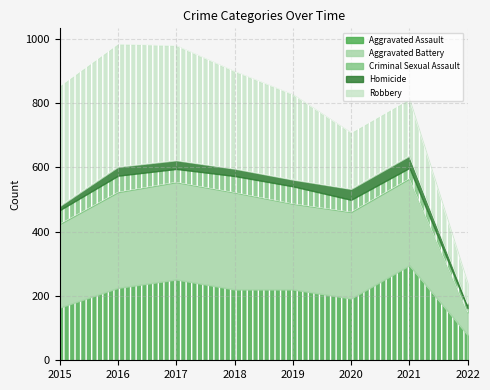

The value of Aggravated Assault at 2020 is 192. True or false?

True